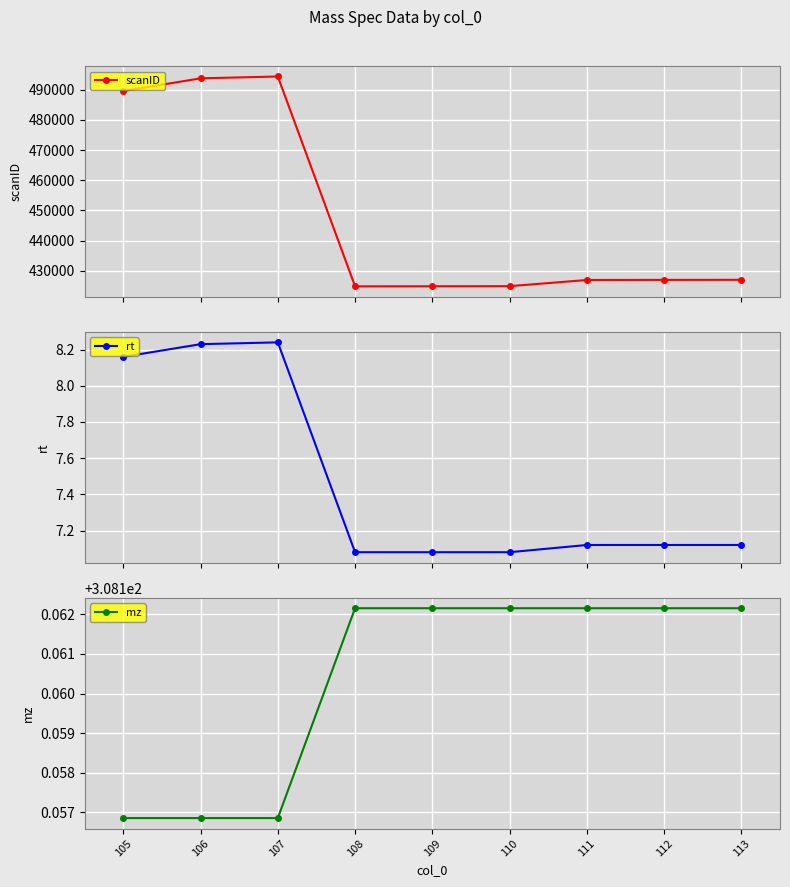

Which series has the largest total across all categories?

scanID